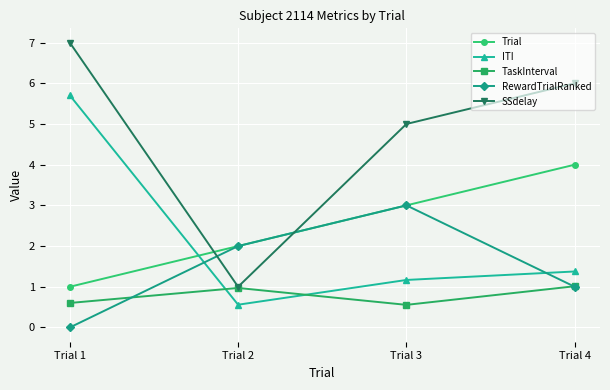

Rank the series by their maximum value, from lowest to highest.

TaskInterval, RewardTrialRanked, Trial, ITI, SSdelay